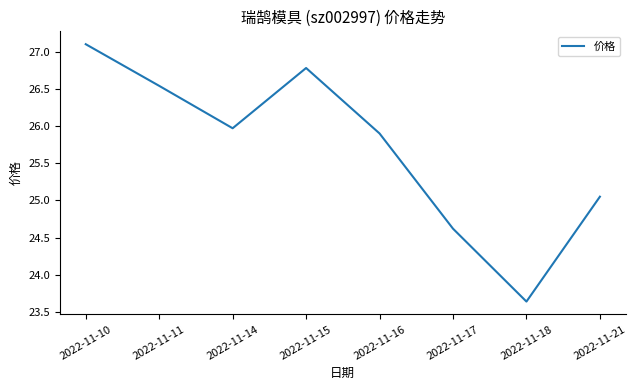

What is the ratio of the value at 2022-11-16 to the value at 2022-11-21?

1.0